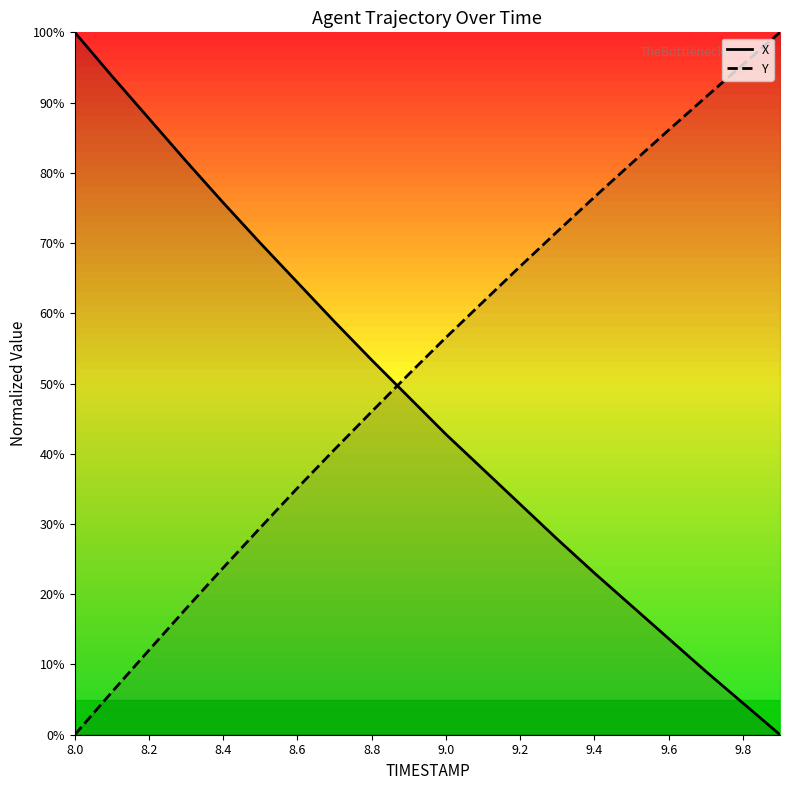

What is the total value across all series at 8.6?

99.5